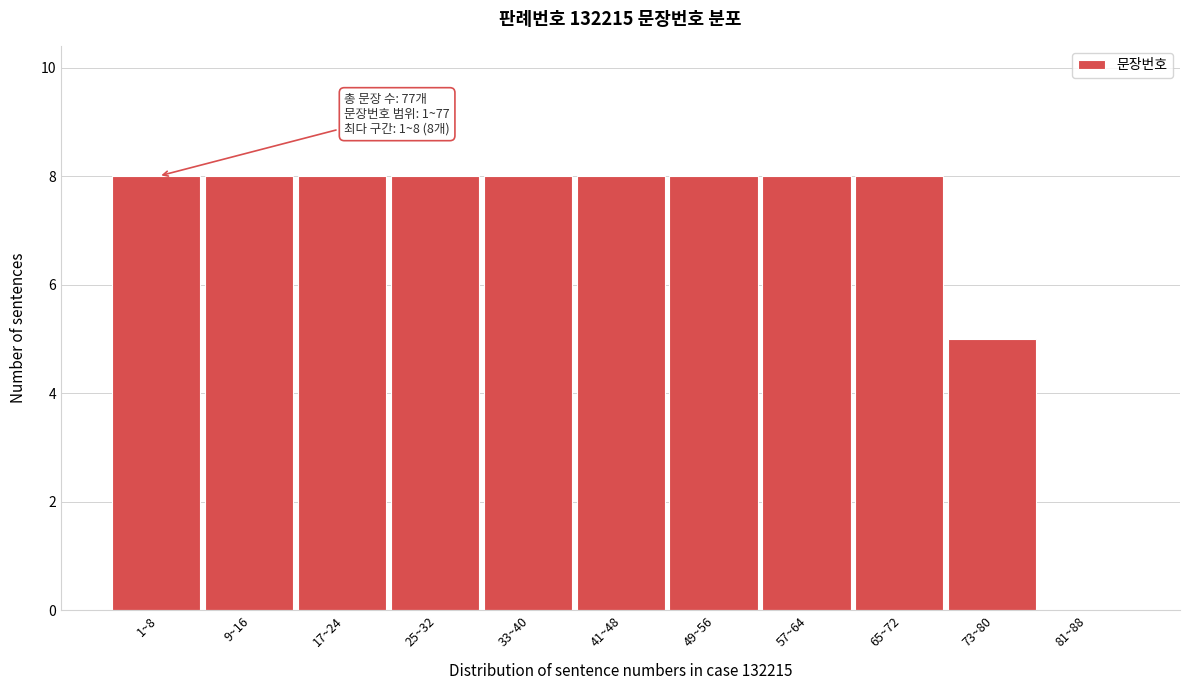

Reading right to left, list all the values displayed in this chart.

81~88=0	73~80=5	65~72=8	57~64=8	49~56=8	41~48=8	33~40=8	25~32=8	17~24=8	9~16=8	1~8=8